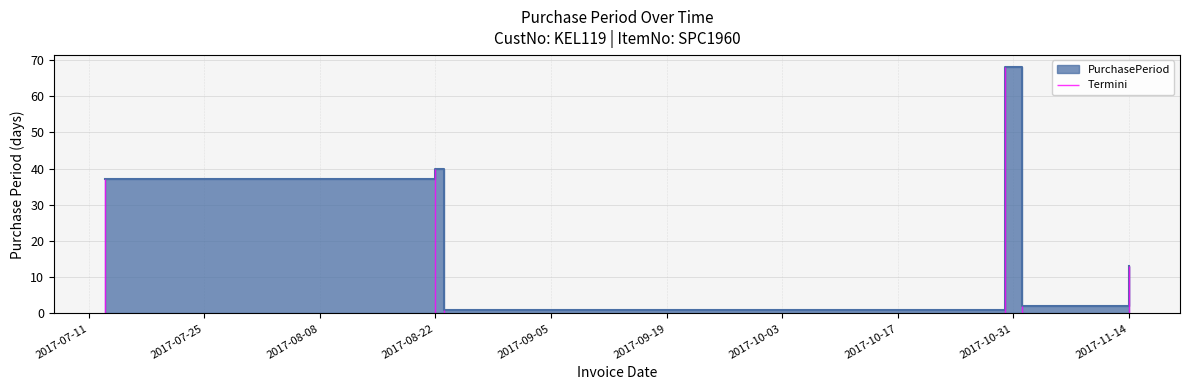

Where is the first local minimum?

2017-08-23